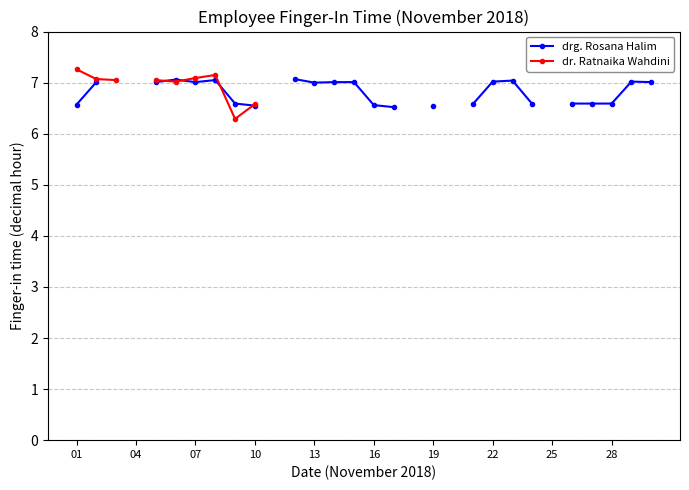

True or false: dr. Ratnaika Wahdini has more than 2 interior local peaks.

False